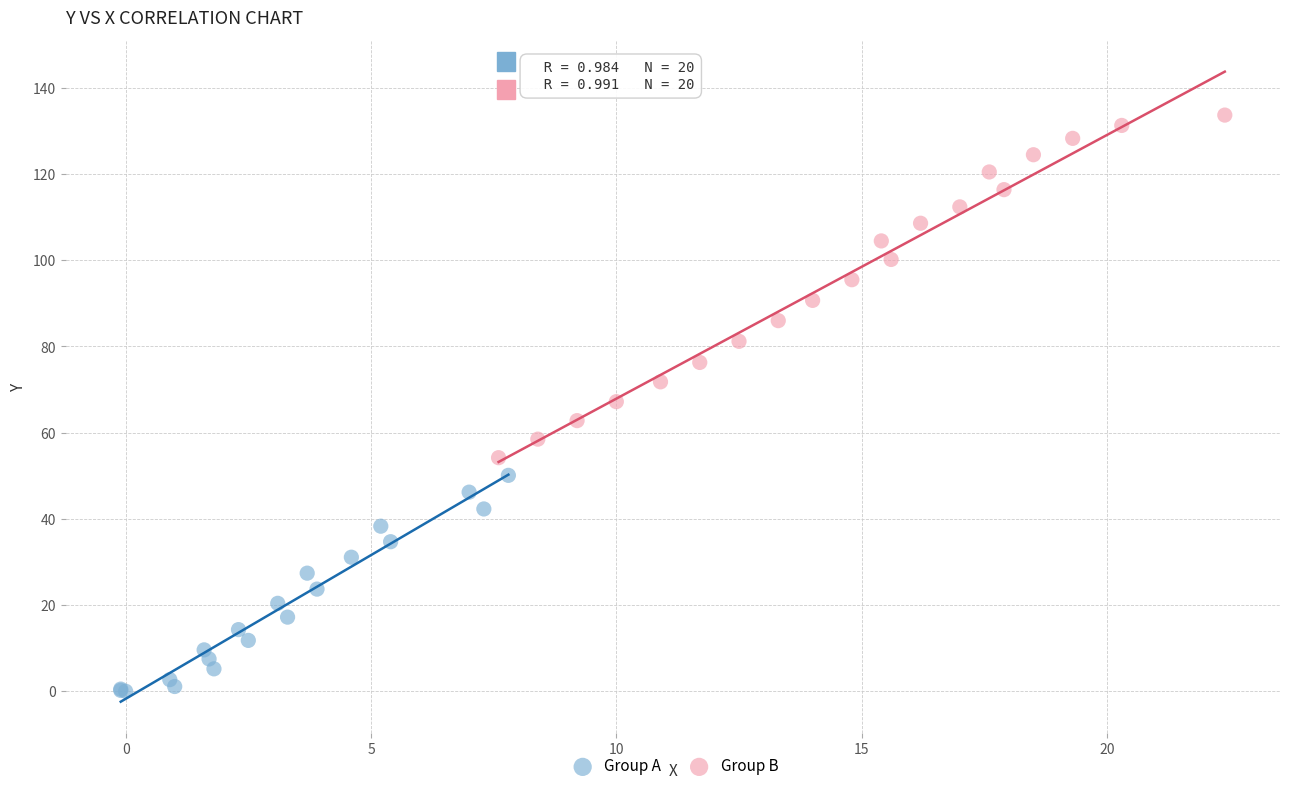

Which series contains the highest Y value?

Group B